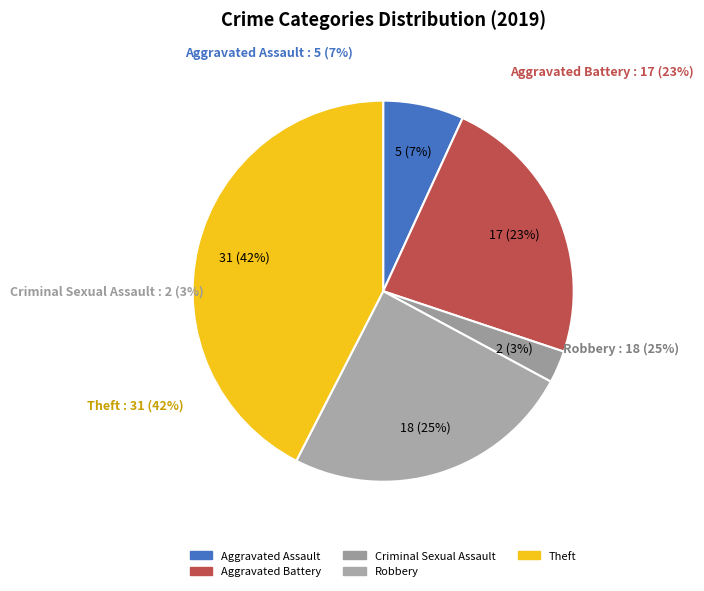

Is there any slice that represents more than half of the pie?

No